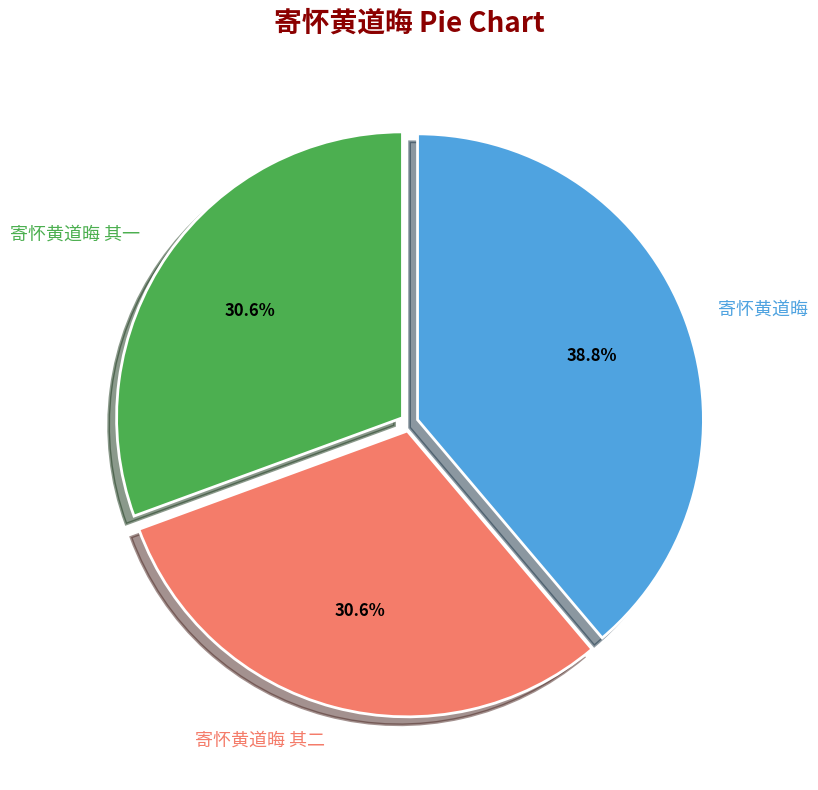

Which has a higher value, 寄怀黄道晦 or 寄怀黄道晦 其二?

寄怀黄道晦